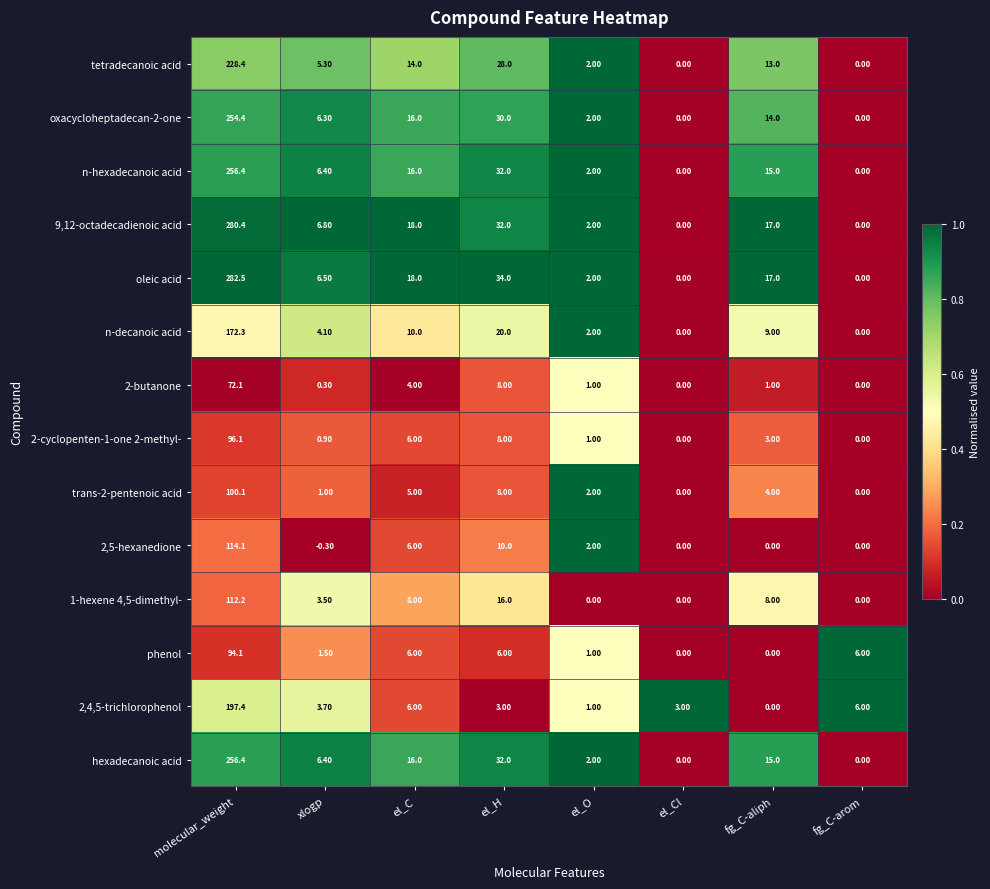

Where is 2-butanone nearest to the value 36?

el_H